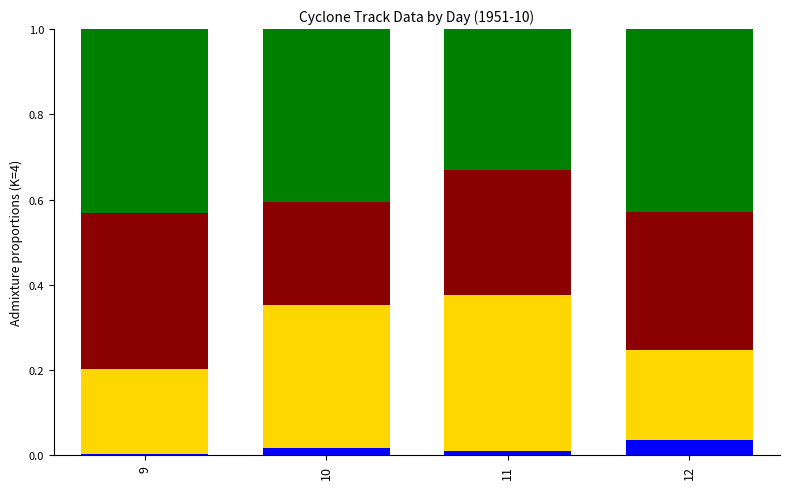

What is the total value across all series at 12?

1.0